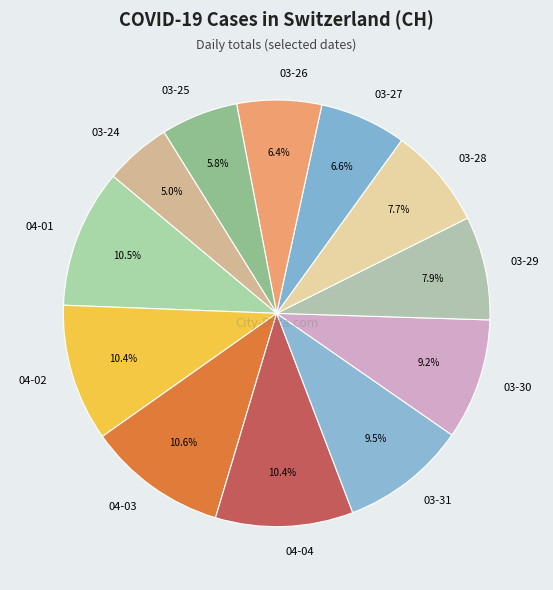

What is the smallest slice in the pie chart?

03-24